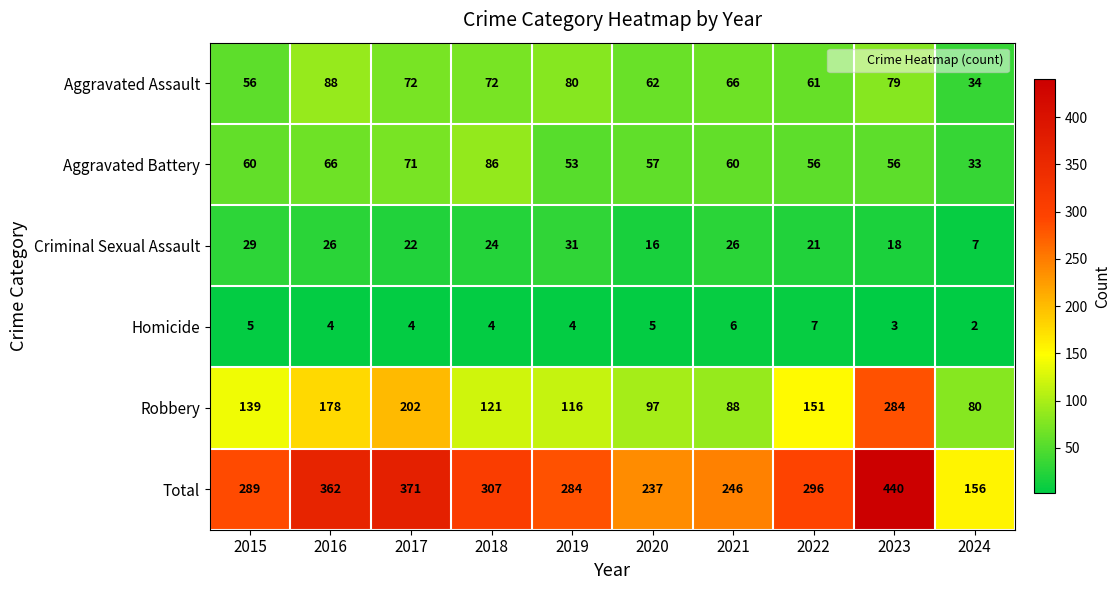

Between 2016 and 2024, which series saw the biggest shift?

Total